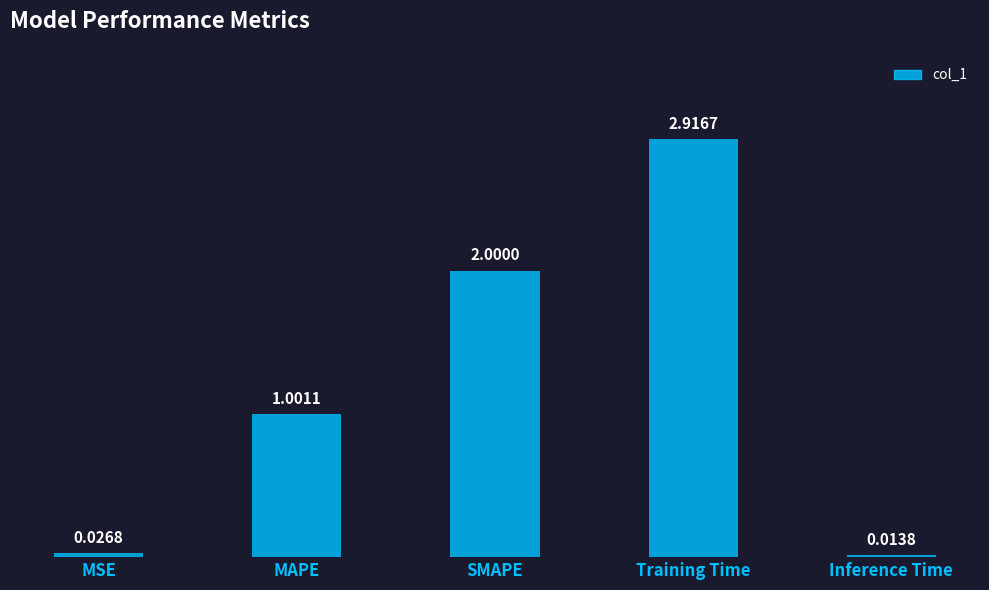

Between SMAPE and MSE, which is larger?

SMAPE